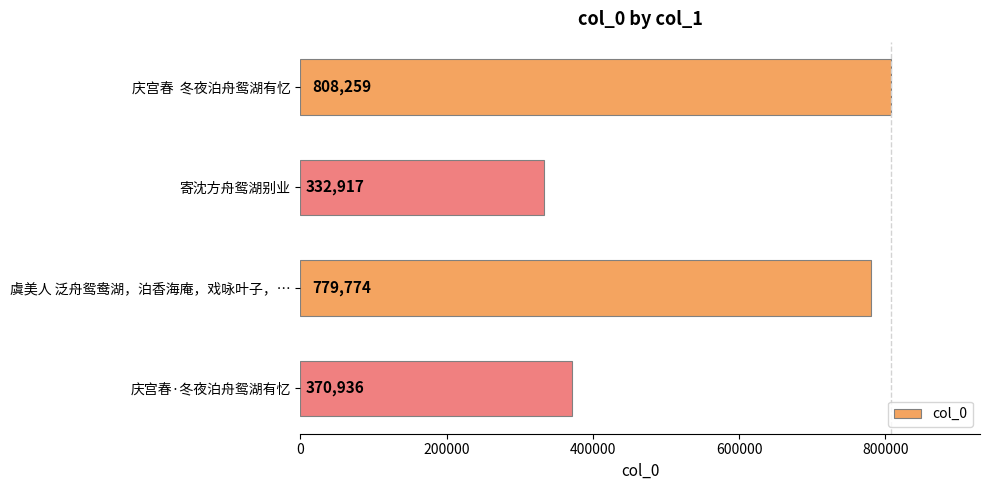

What is the difference between the second highest and minimum values?

446857